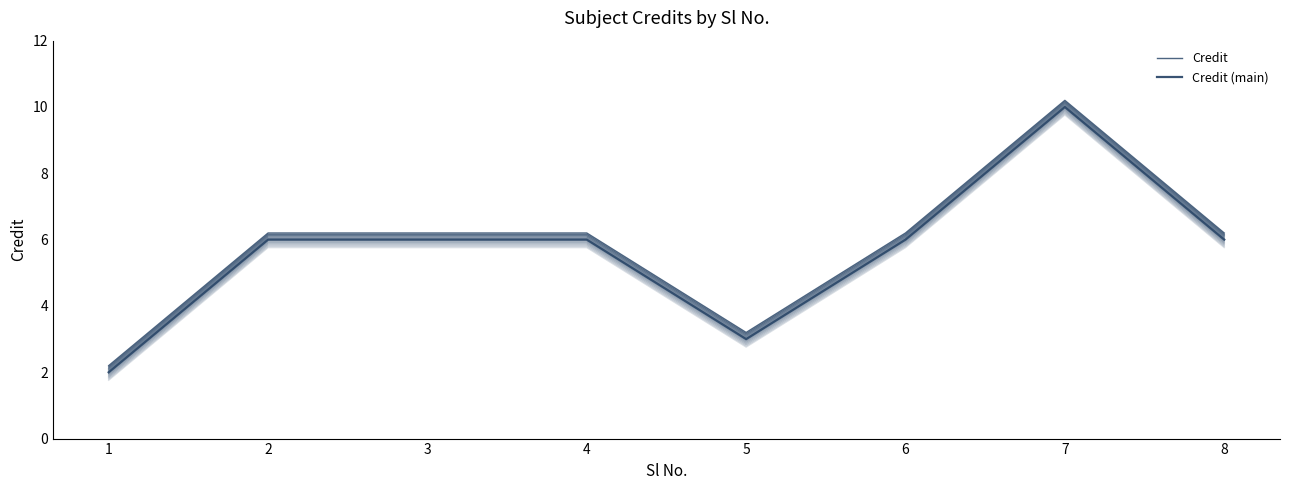

At which category does the chart reach its peak across all series?

7